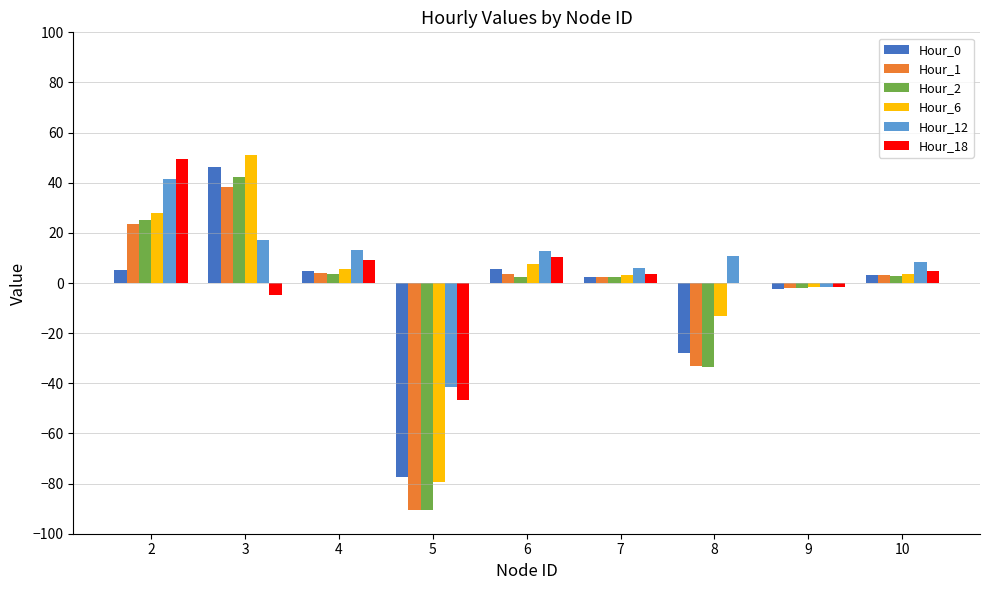

What is the greatest value displayed?

51.3